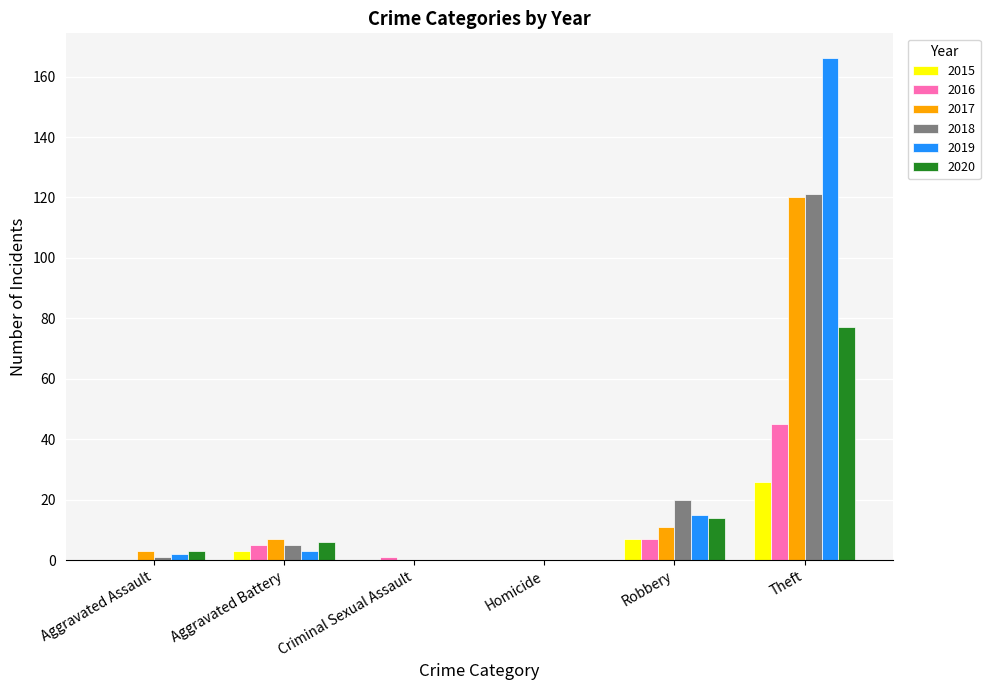

What is the approximate value of 2017 at Robbery?

11